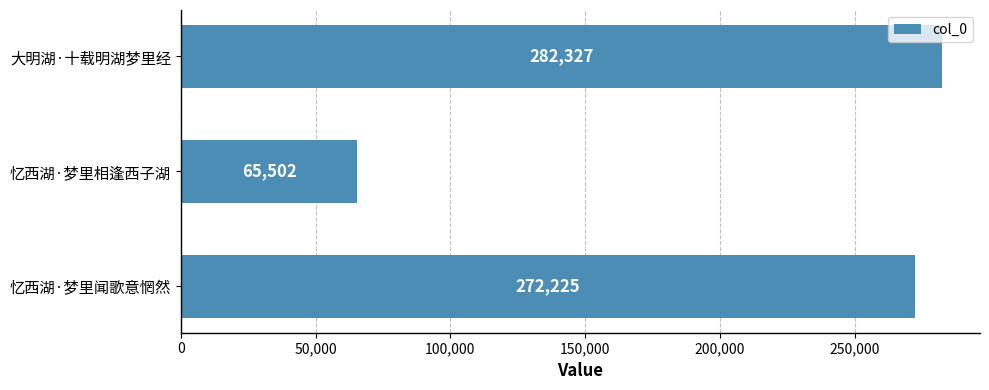

Between 忆西湖·梦里相逢西子湖 and 大明湖·十载明湖梦里经, which is larger?

大明湖·十载明湖梦里经